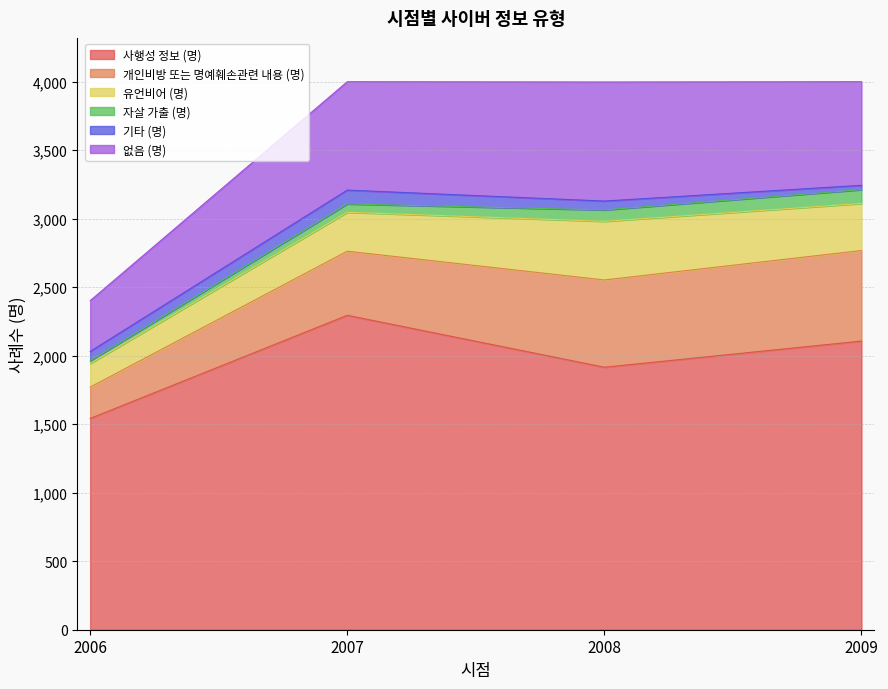

Which series changed the most between 2006 and 2007?

사행성 정보 (명)